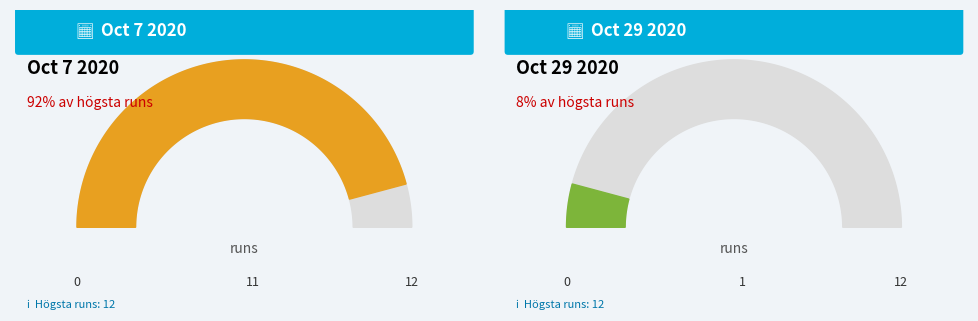

Is there a majority slice in this chart?

Yes